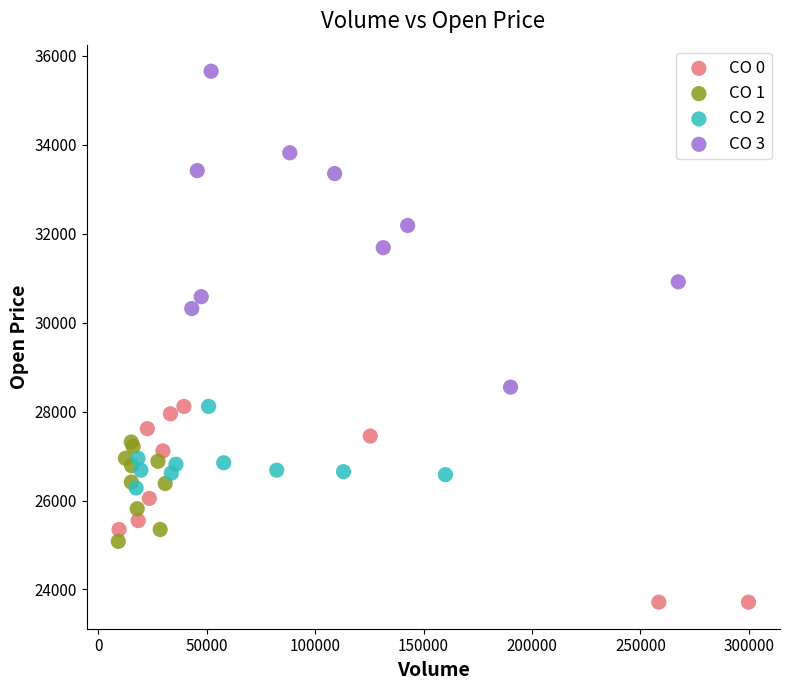

Which series reaches the maximum Y coordinate?

CO 3